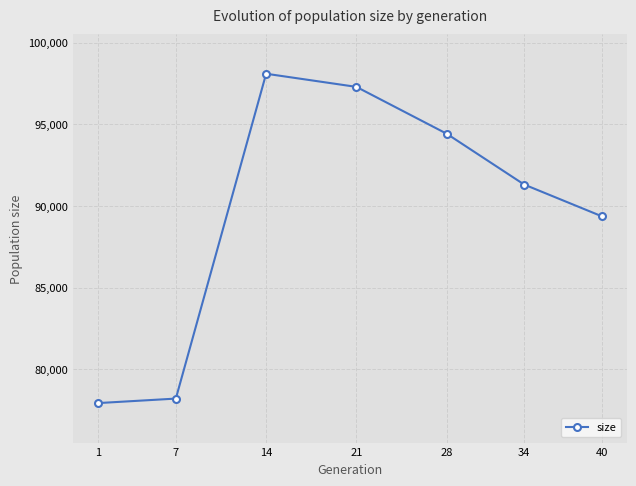

What is the value of the 3rd point from the left?

98089